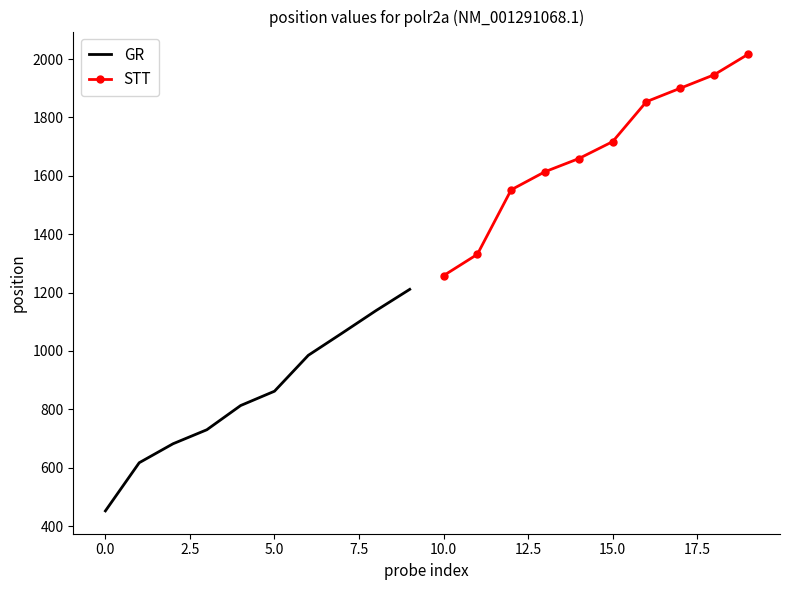

What is the maximum value for GR?

1211